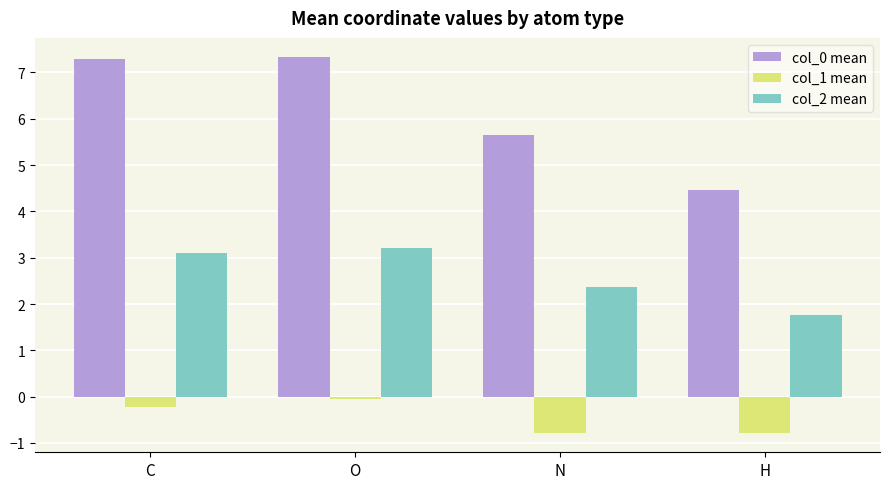

What is the total value across all series at N?

7.2